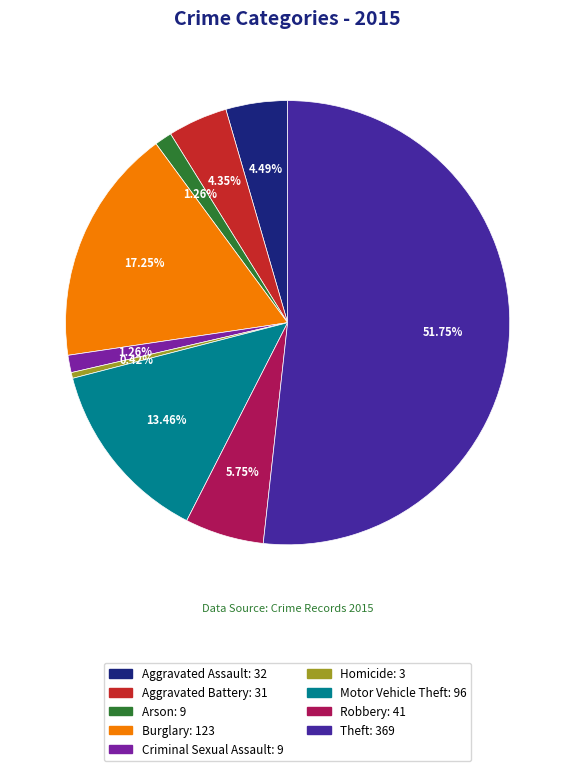

To the nearest percent, what is the difference between the largest and smallest slice percentages?

51%